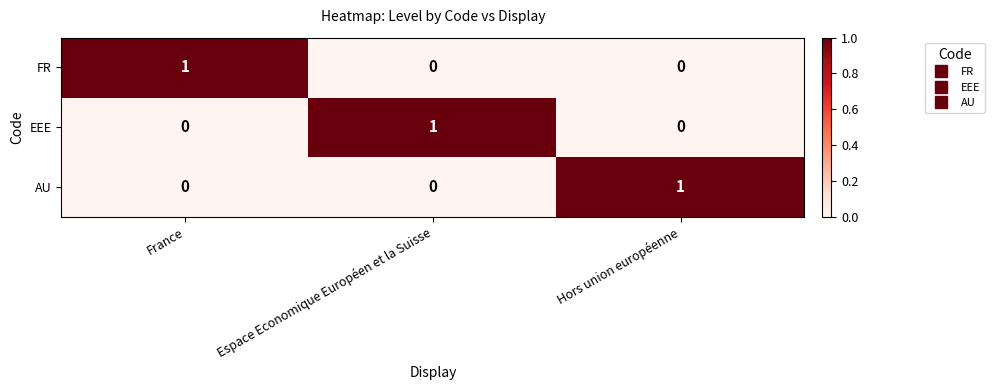

What is the spread (max minus min) of values at France?

1